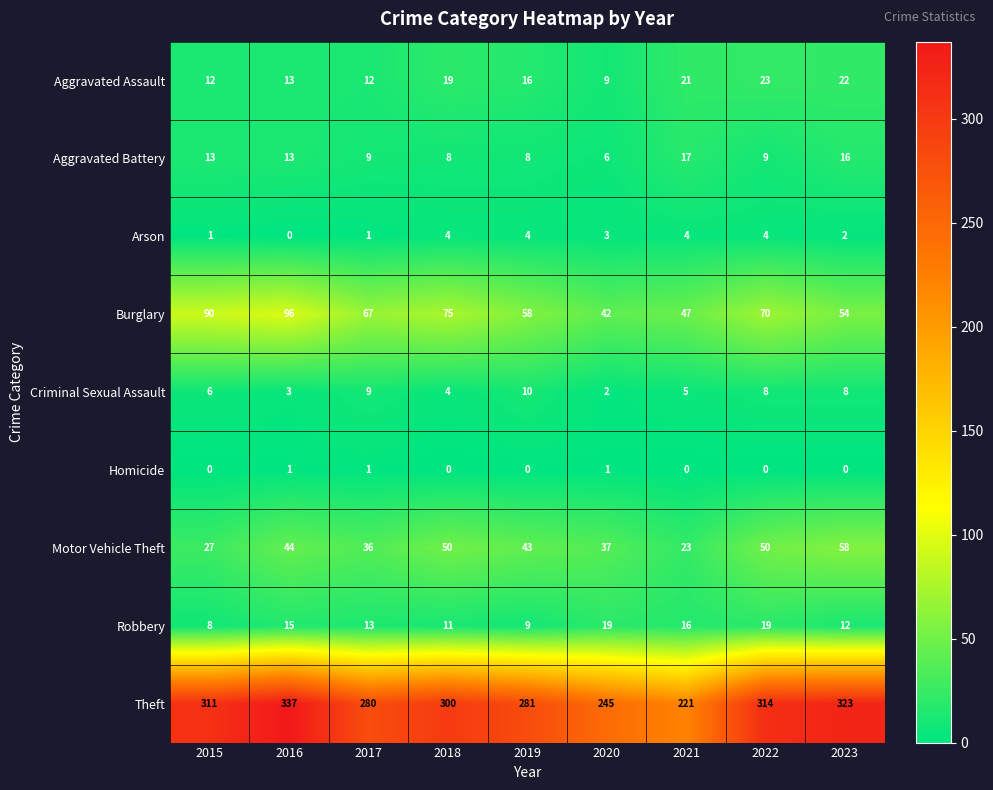

What is the spread (max minus min) of values at 2017?

279